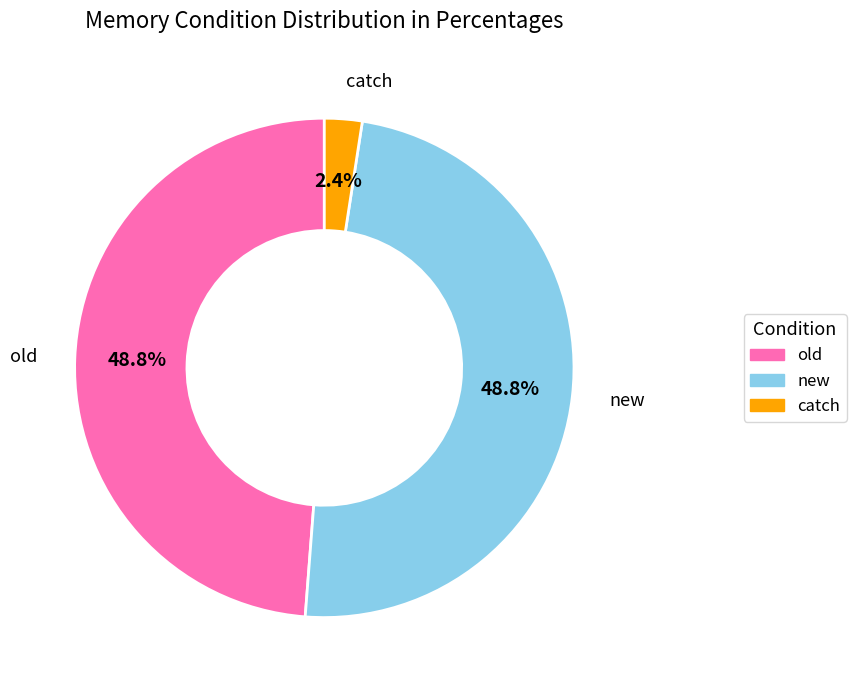

Is it true that new is 49% of the pie?

True